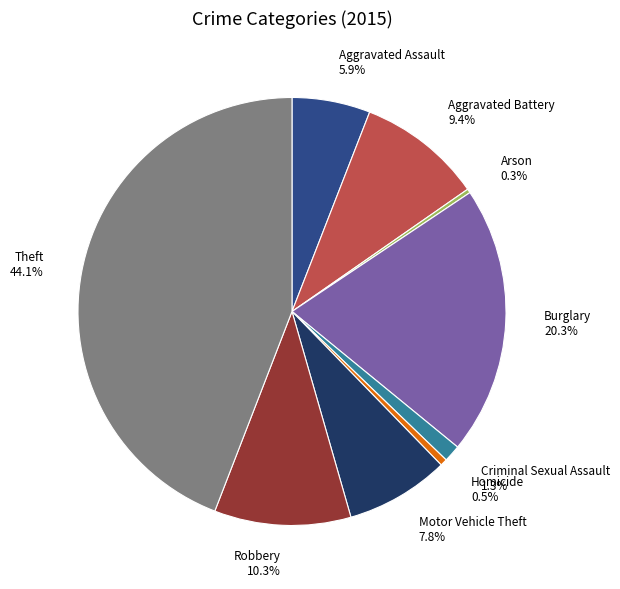

To the nearest percent, what is the combined percentage of Motor Vehicle Theft and Burglary?

28%